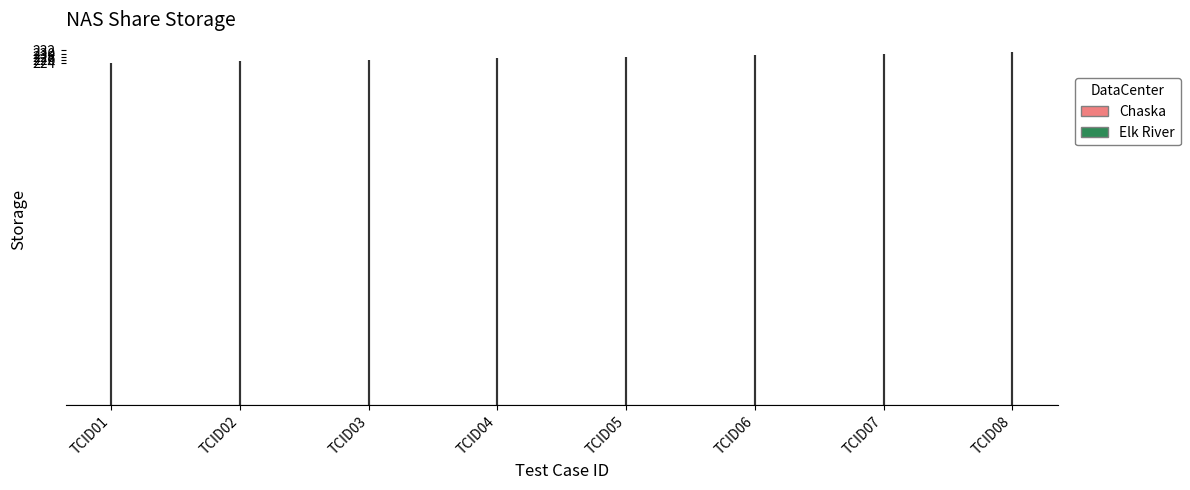

True or false: Elk River has a value of 383 at TCID02.

False